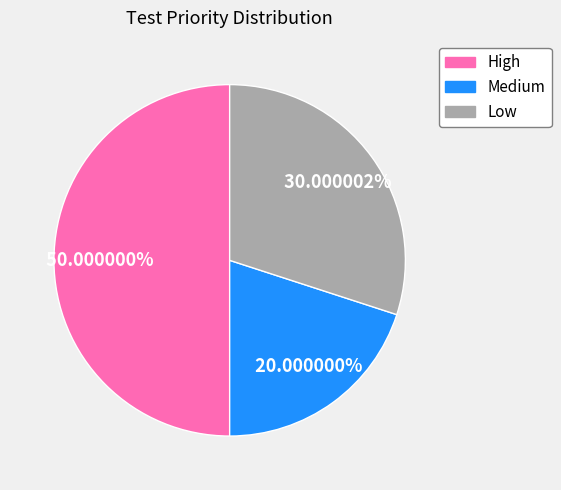

How many slices are in this pie chart?

3